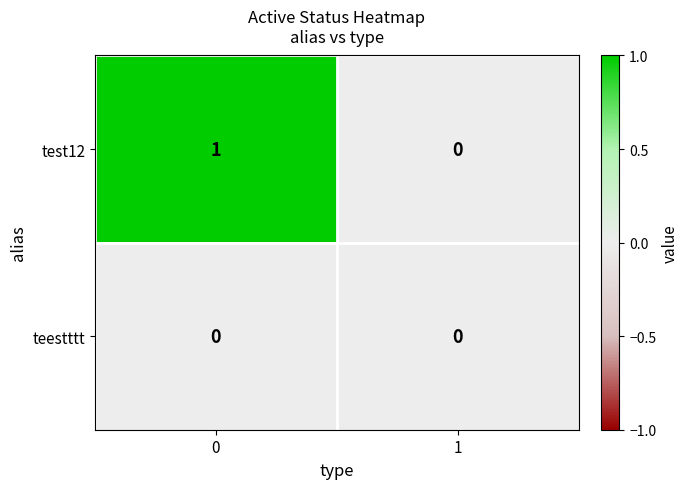

Reading right to left, transcribe all the data shown in this chart.

test12: 0	1
teestttt: 0	0